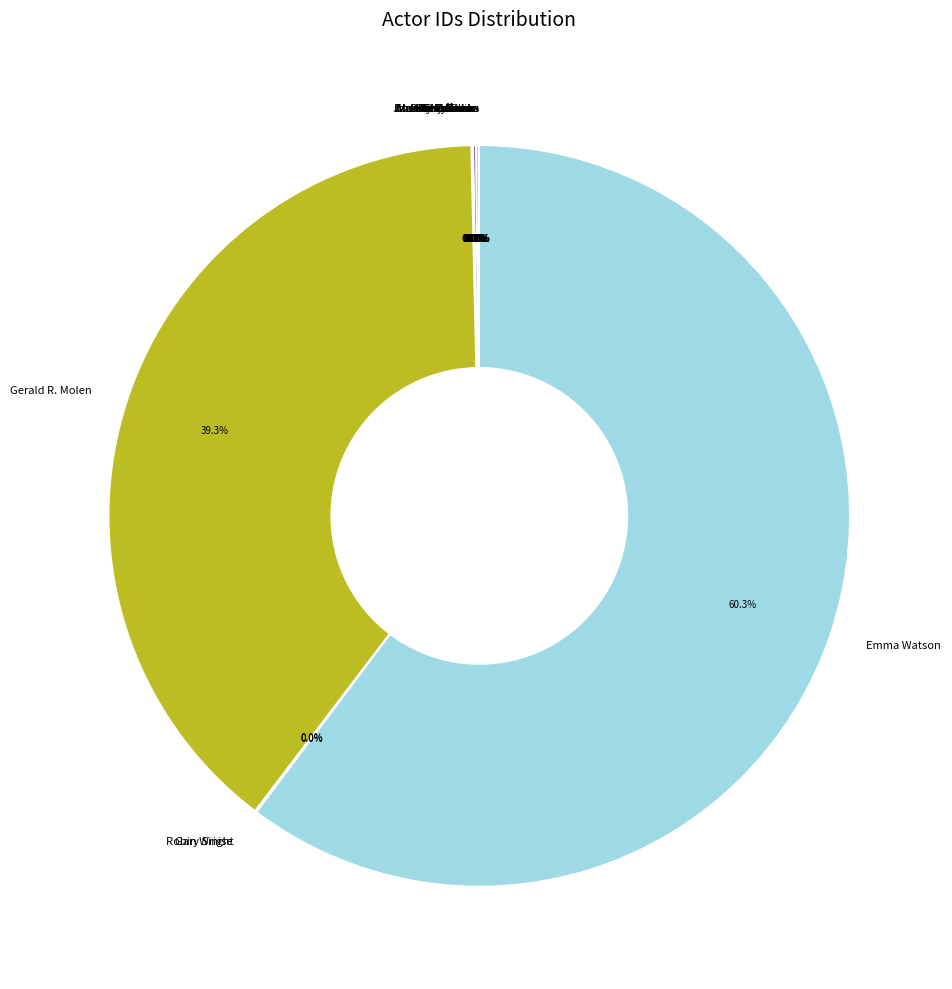

Is there any slice that represents more than half of the pie?

Yes